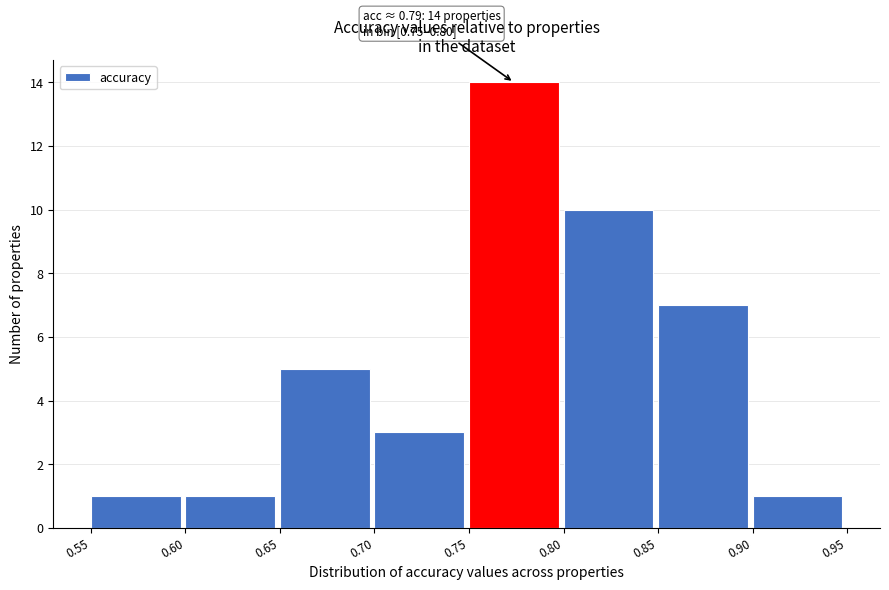

Over which range of the x-axis is the bar tallest?

0.75 to 0.80